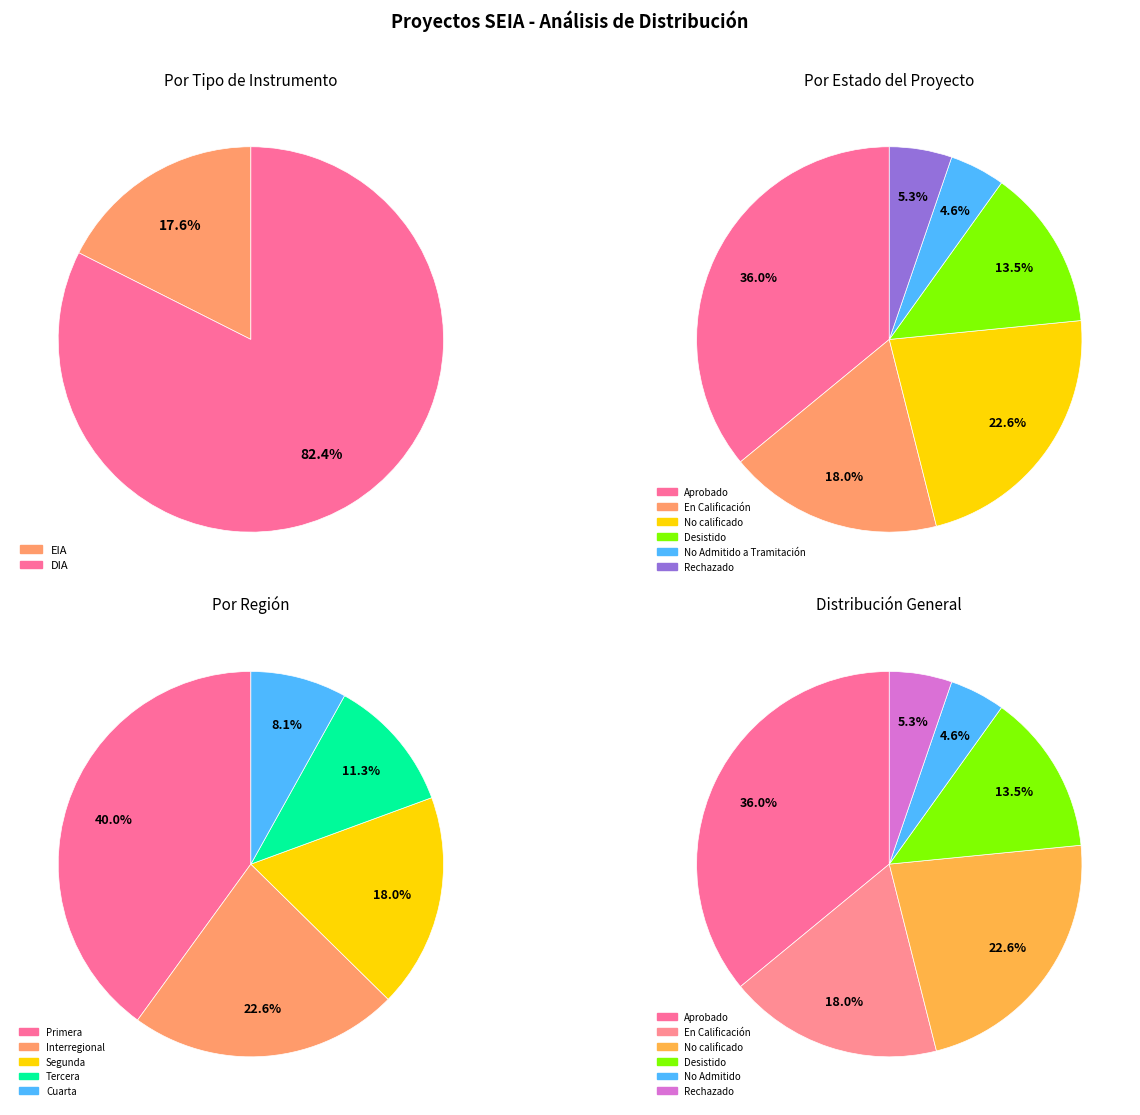

What is the largest slice in the pie chart?

Aprobado